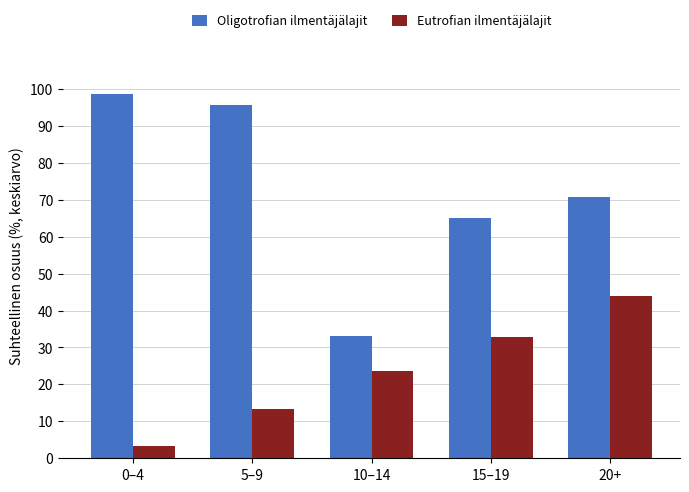

What is the difference between the Oligotrofian ilmentäjälajit values at 0–4 and 5–9?

3.1